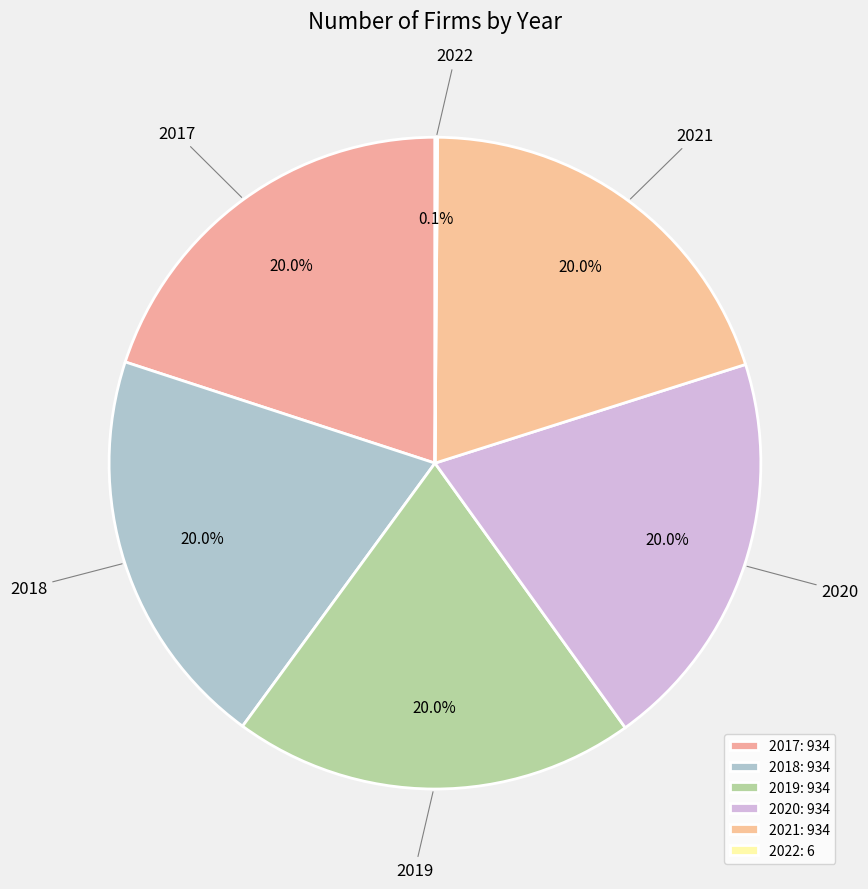

How many segments does this pie chart have?

6